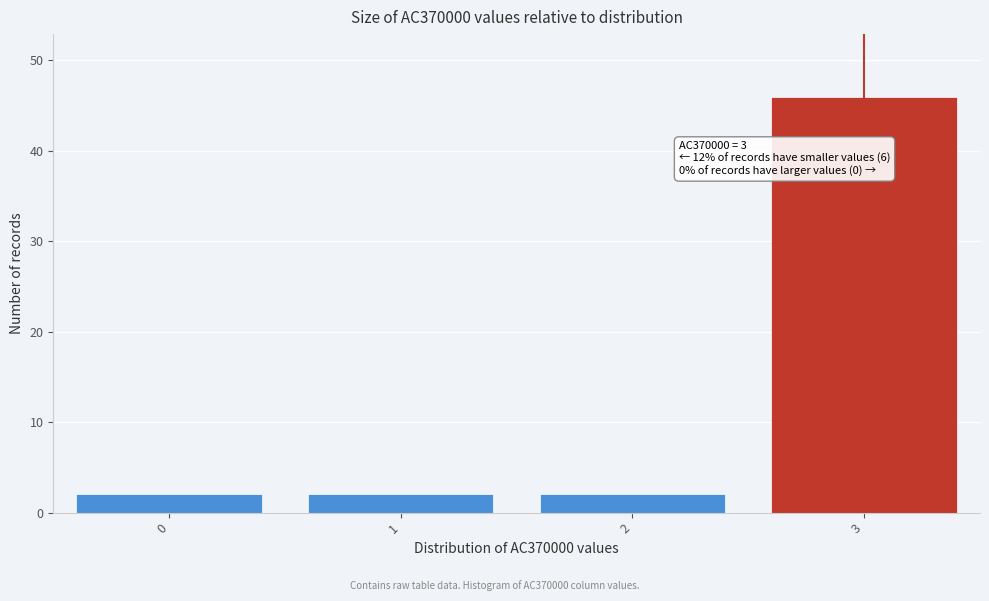

Which range on the x-axis has the tallest bar?

2.5 to 3.5